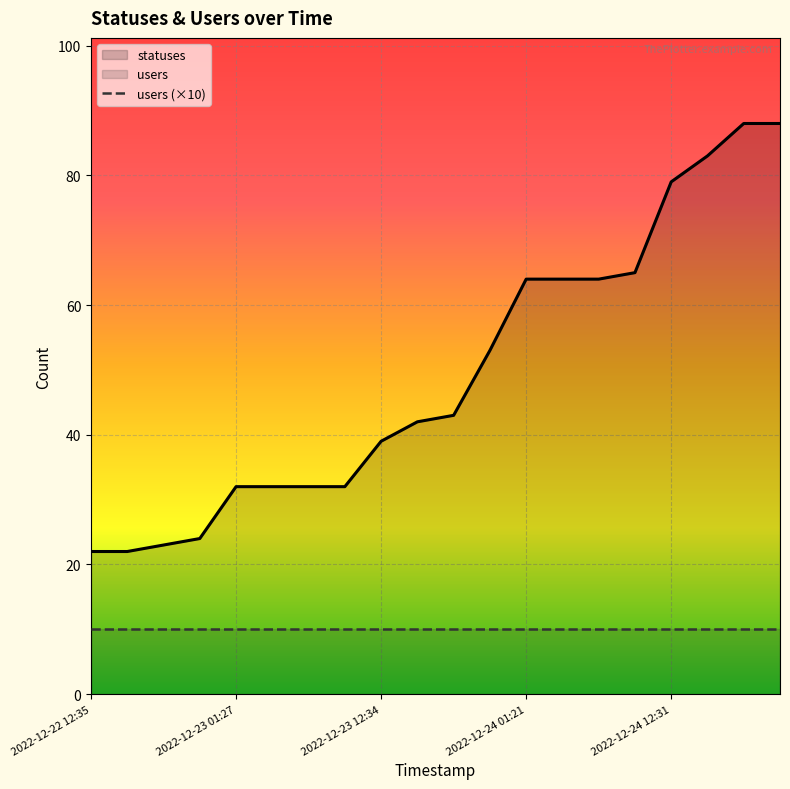

Is it true that users (×10) equals 10 at 2022-12-24 12:31?

True